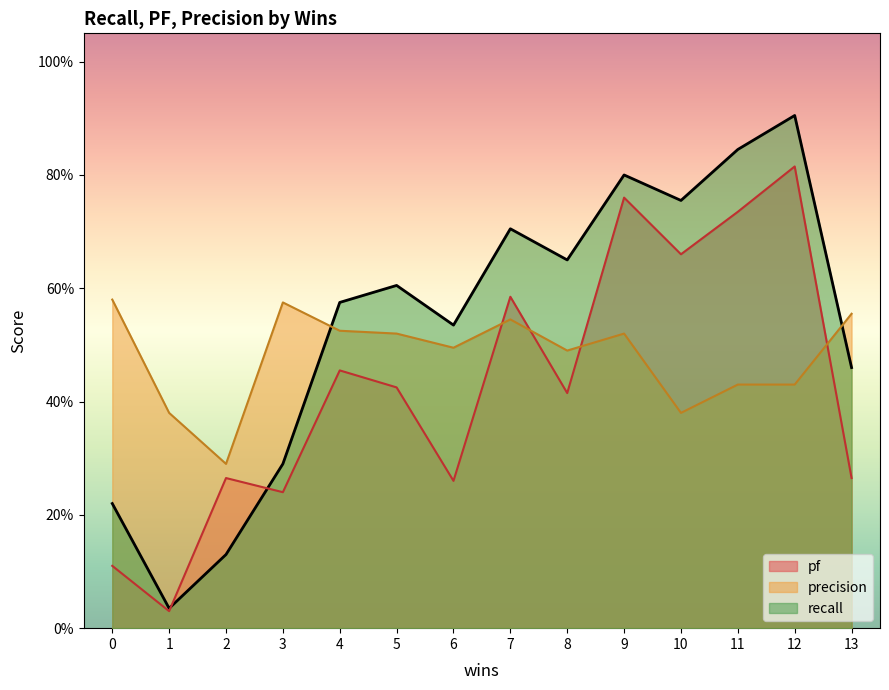

Which label corresponds to the largest value in the chart?

12